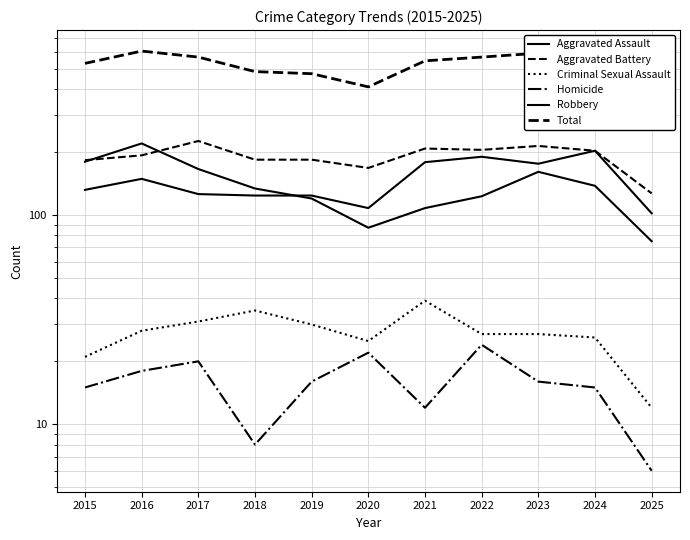

The Criminal Sexual Assault series shows 25 at 2020. True or false?

True